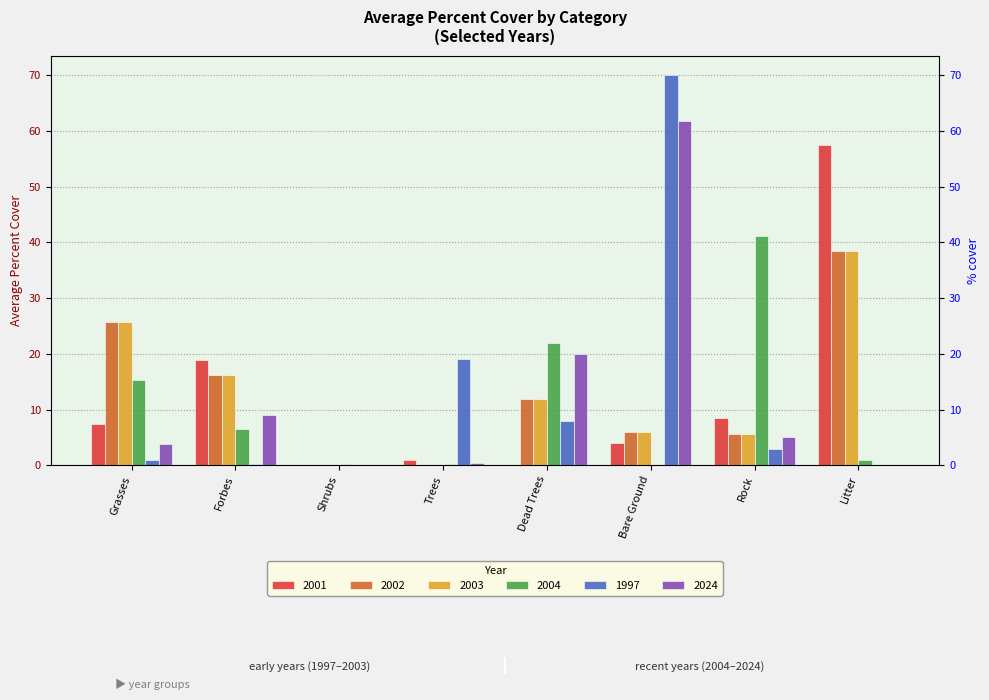

What are all the series names shown in the legend?

2001, 2002, 2003, 2004, 1997, 2024